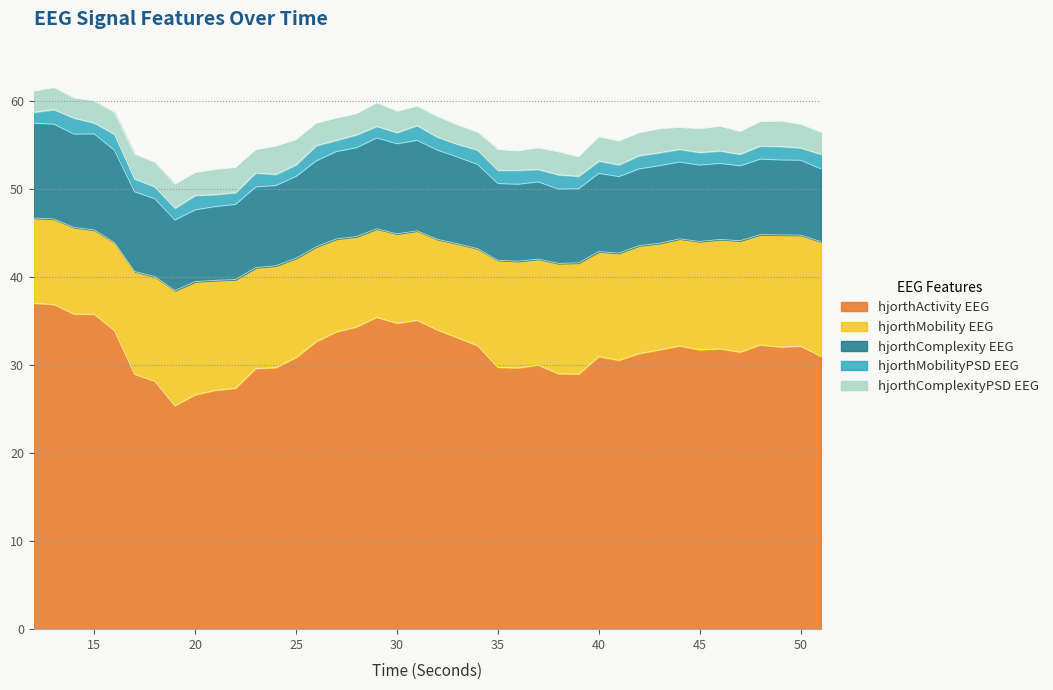

Which series has the widest spread of values?

hjorthActivity_EEG